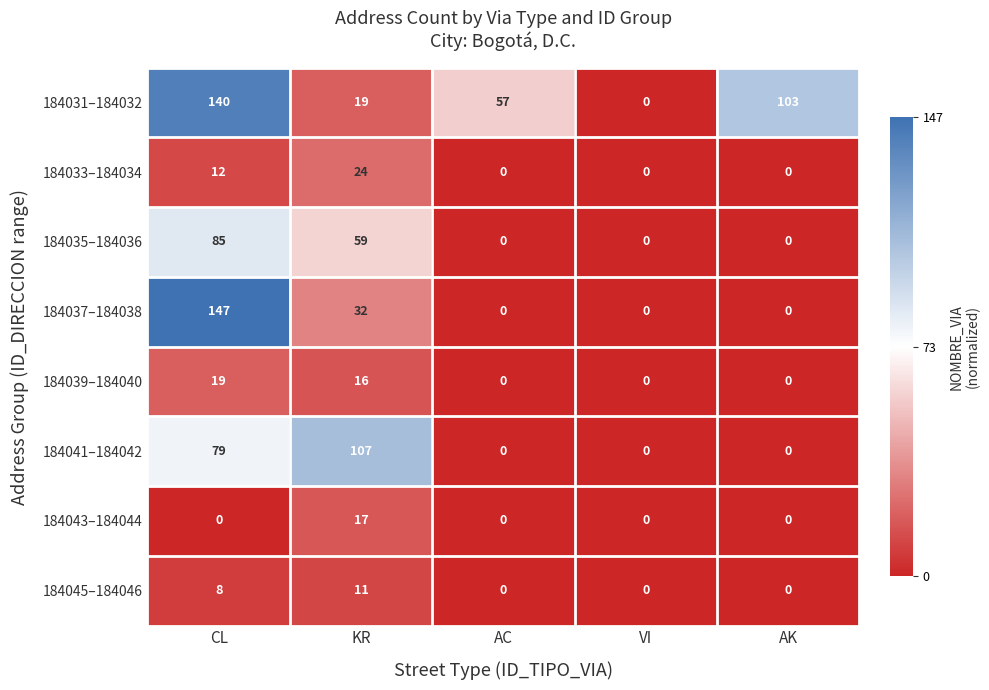

Which series has the largest total across all categories?

184031–184032